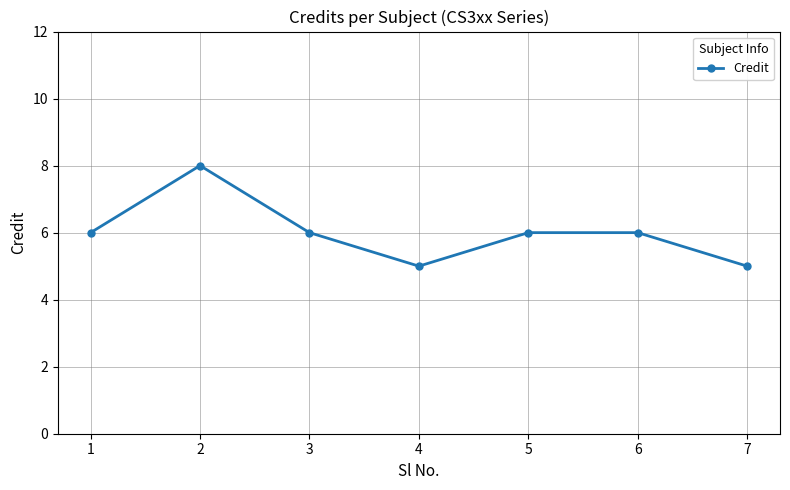

What is the change in value from 2 to 4?

-3